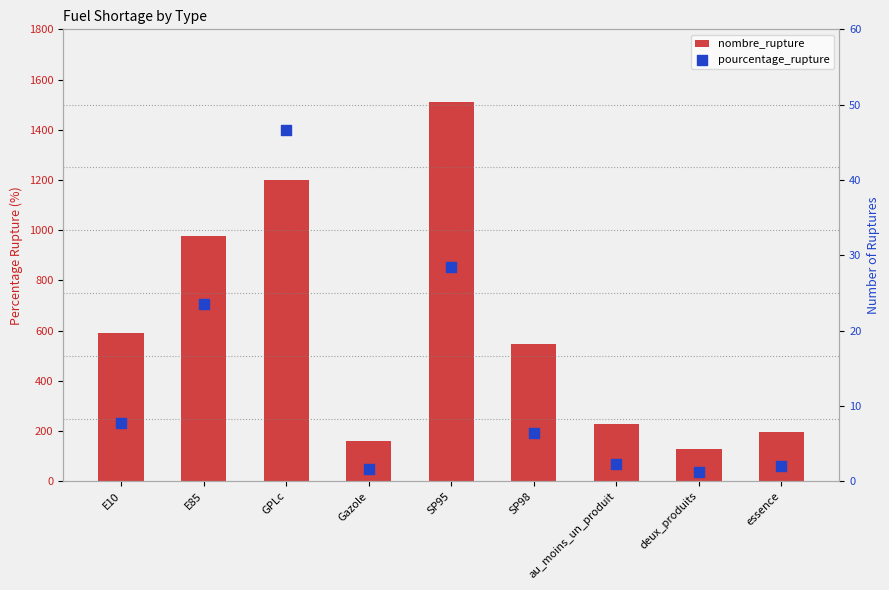

What are all the series names shown in the legend?

nombre_rupture, pourcentage_rupture